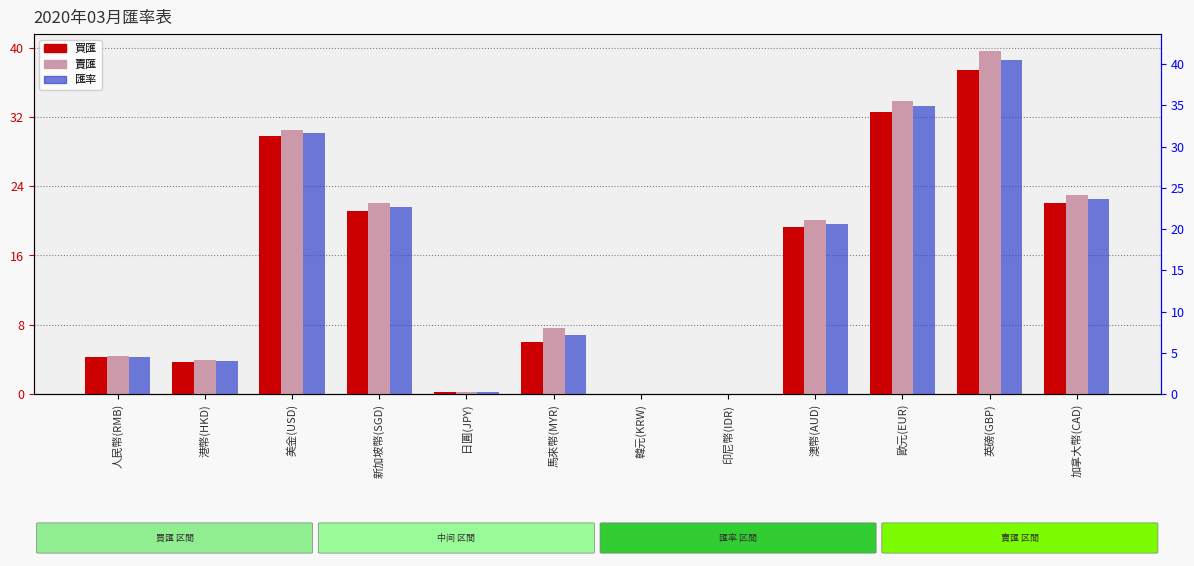

Which has a higher value, 新加坡幣(SGD) or 港幣(HKD)?

新加坡幣(SGD)